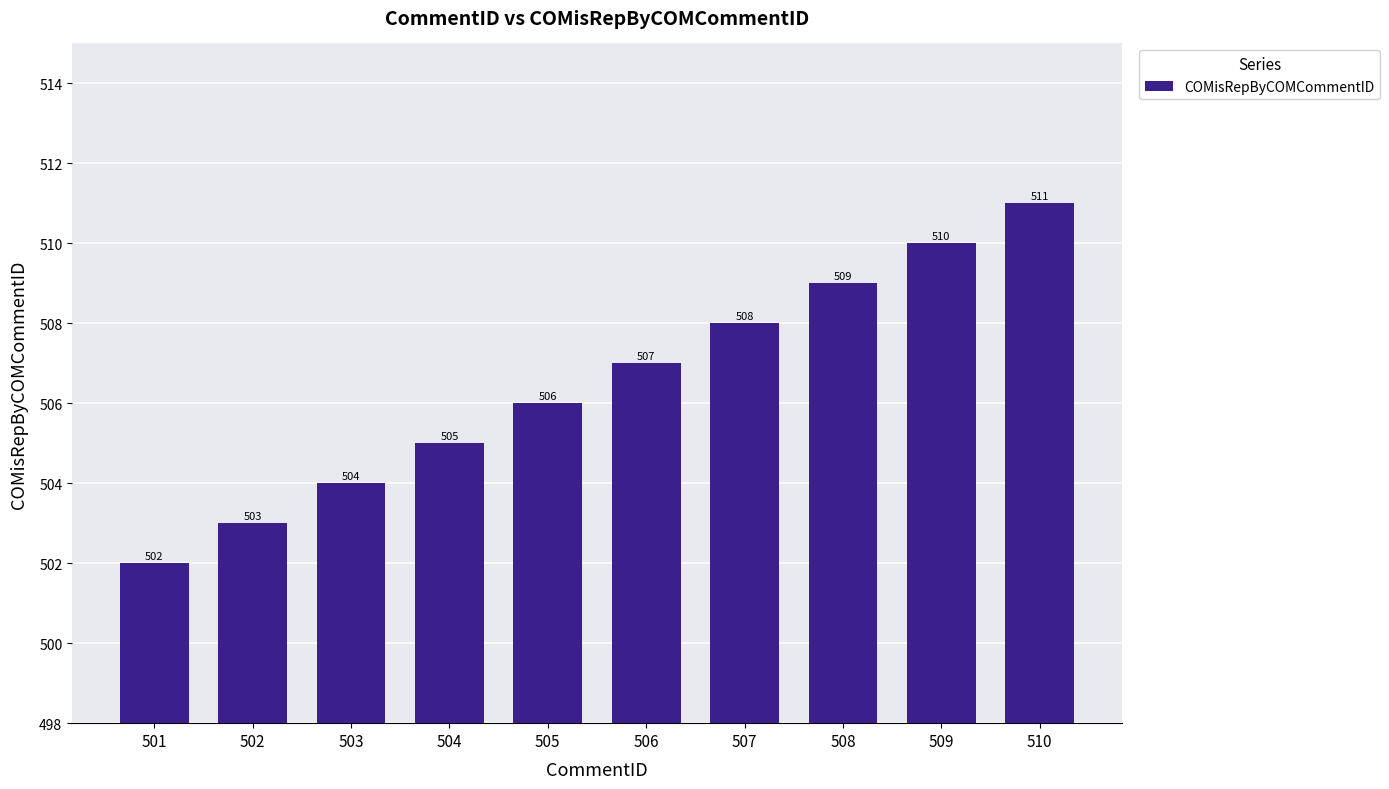

What is the value of the 3rd bar from the left?

504